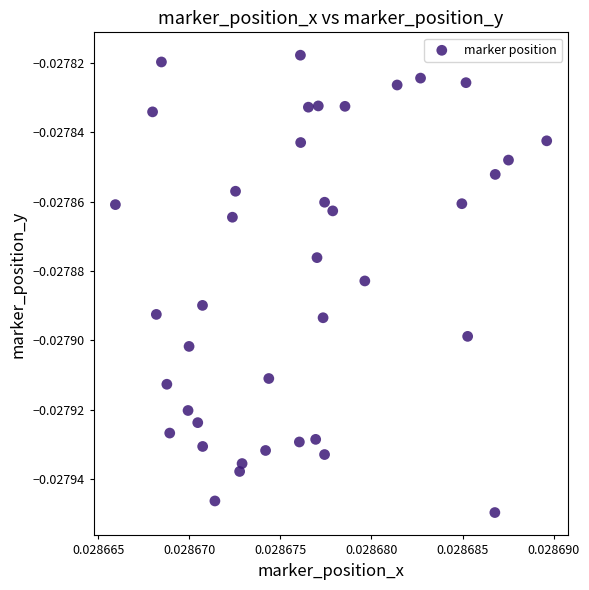

How many points are shown in the scatter plot?

40